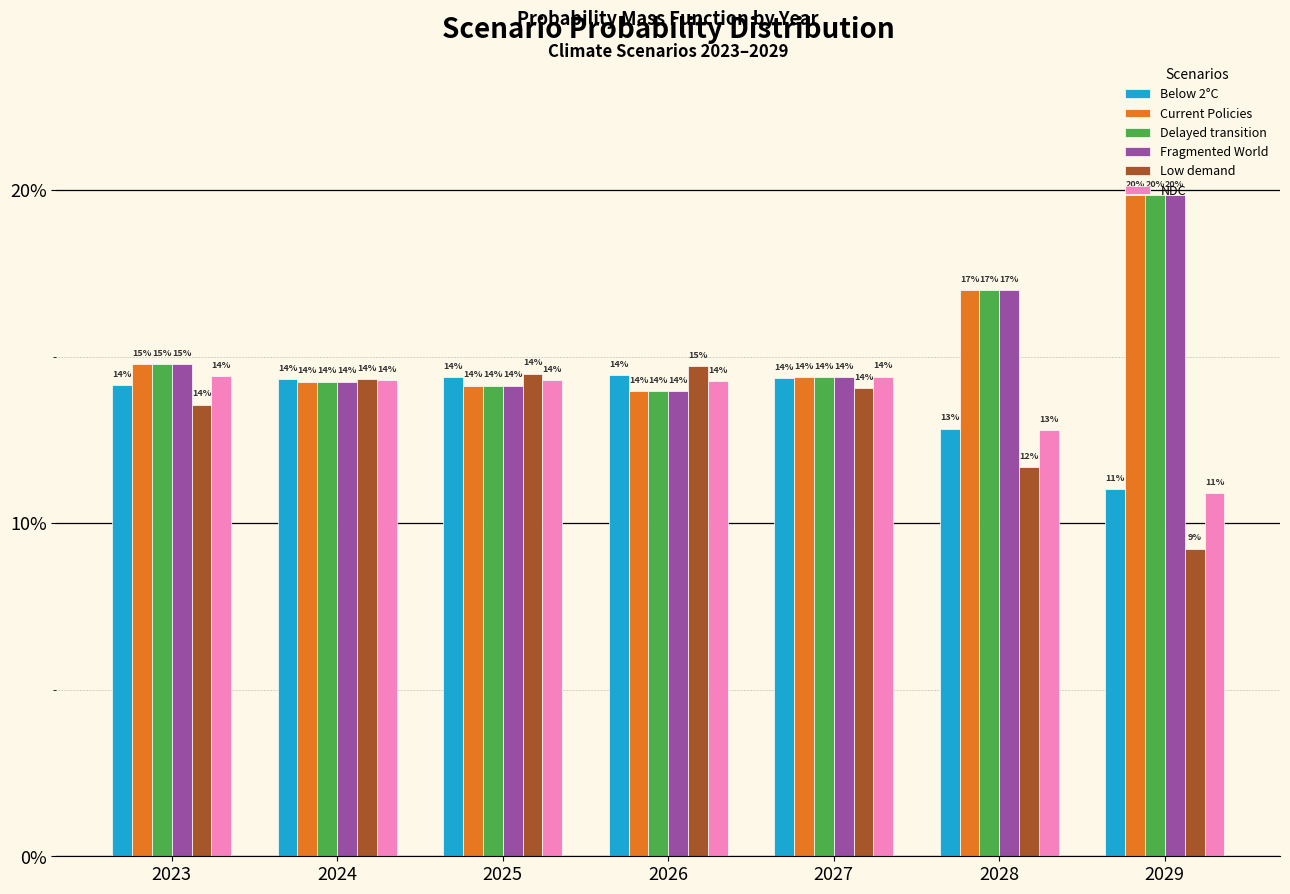

What is the minimum value shown in the chart?

0.1